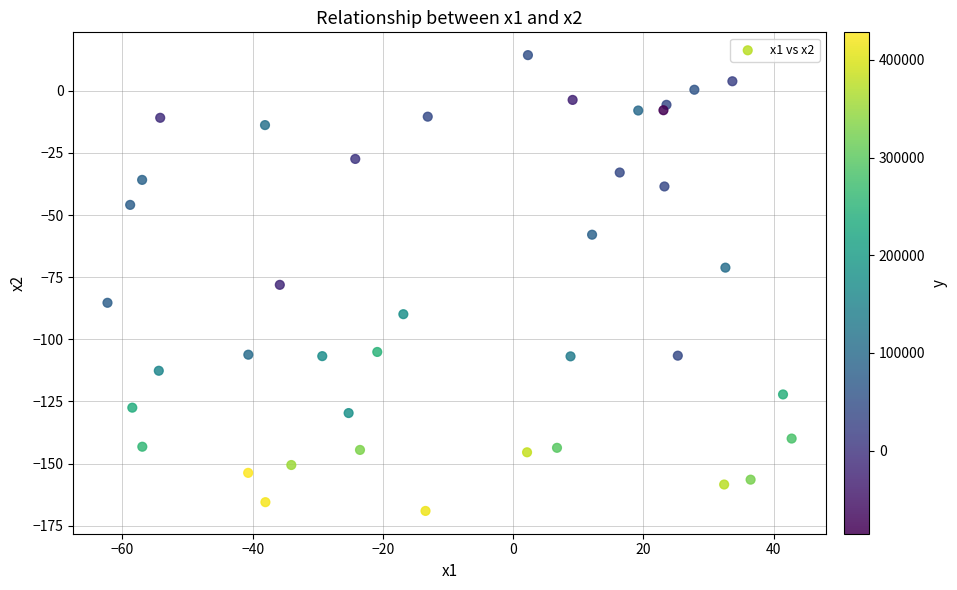

What is the range of Y values (max minus min)?

183.4